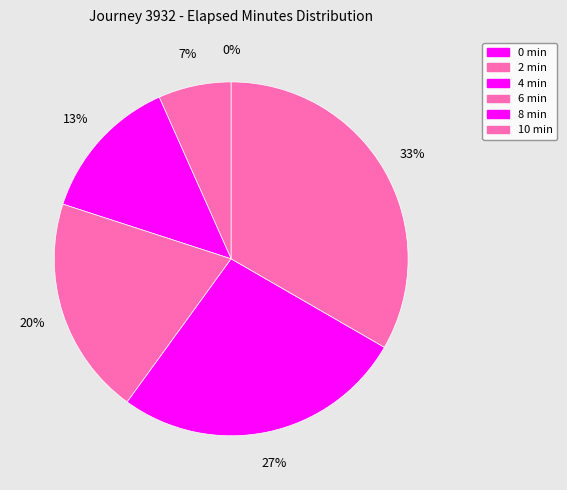

How many slices are in this pie chart?

6